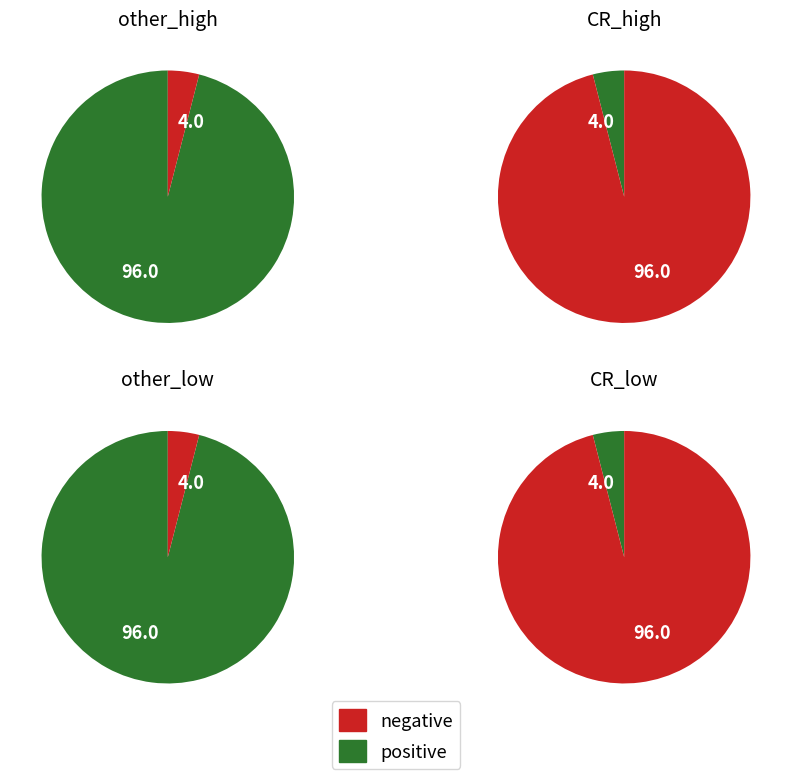

Is there a majority slice in this chart?

Yes